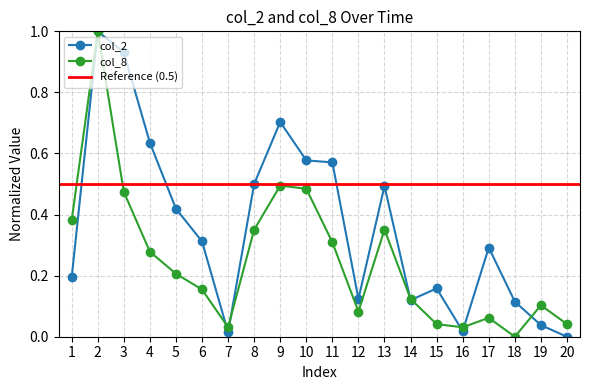

What is the difference between the maximum and minimum values in the col_8 series?

1.0